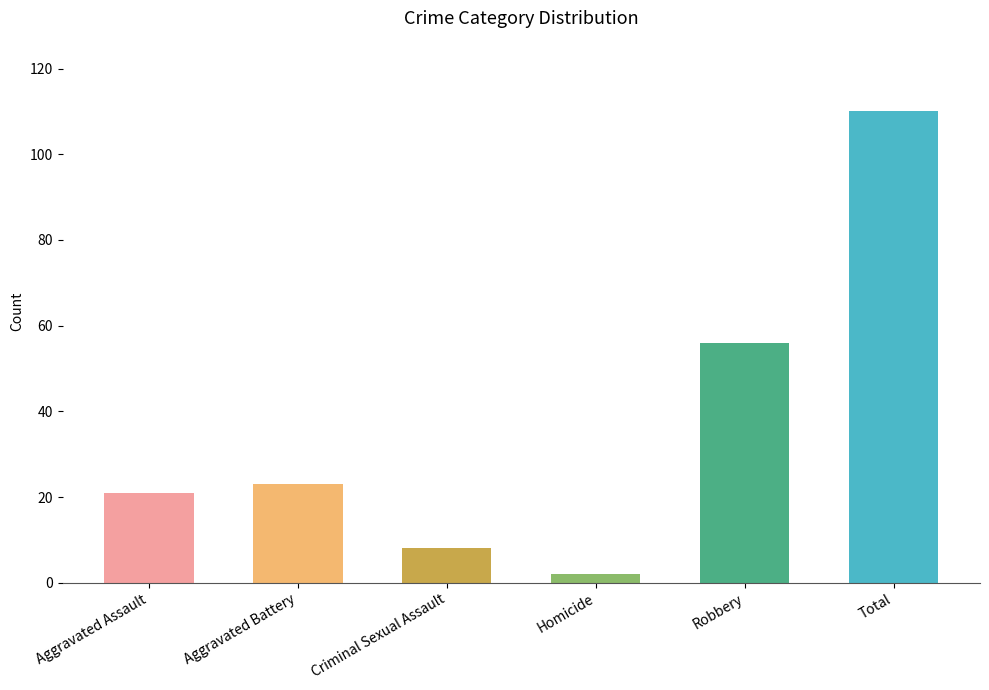

How many distinct data groups are displayed?

1